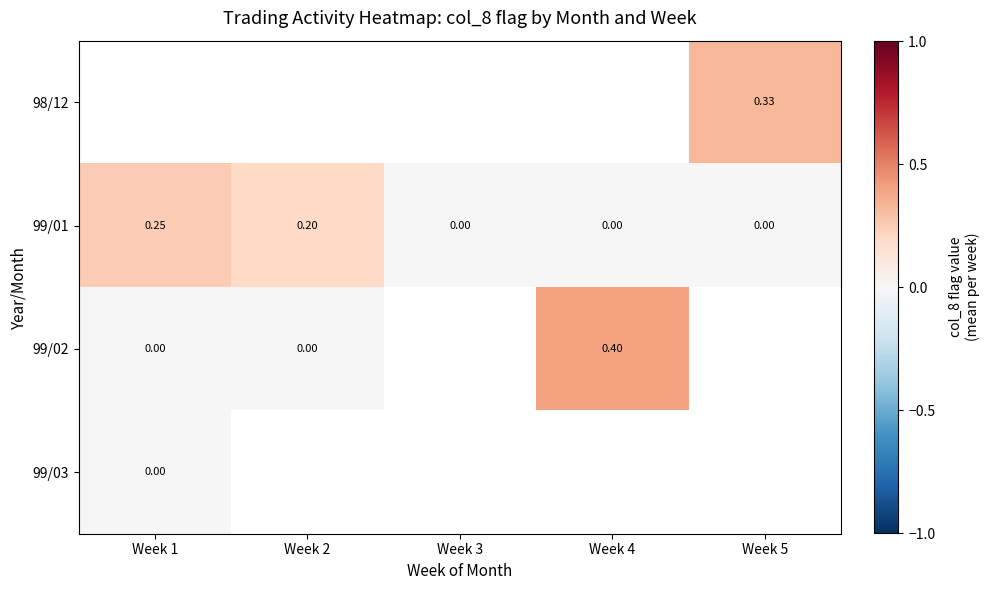

The value of 99/01 at Week 1 is 0.2. True or false?

True